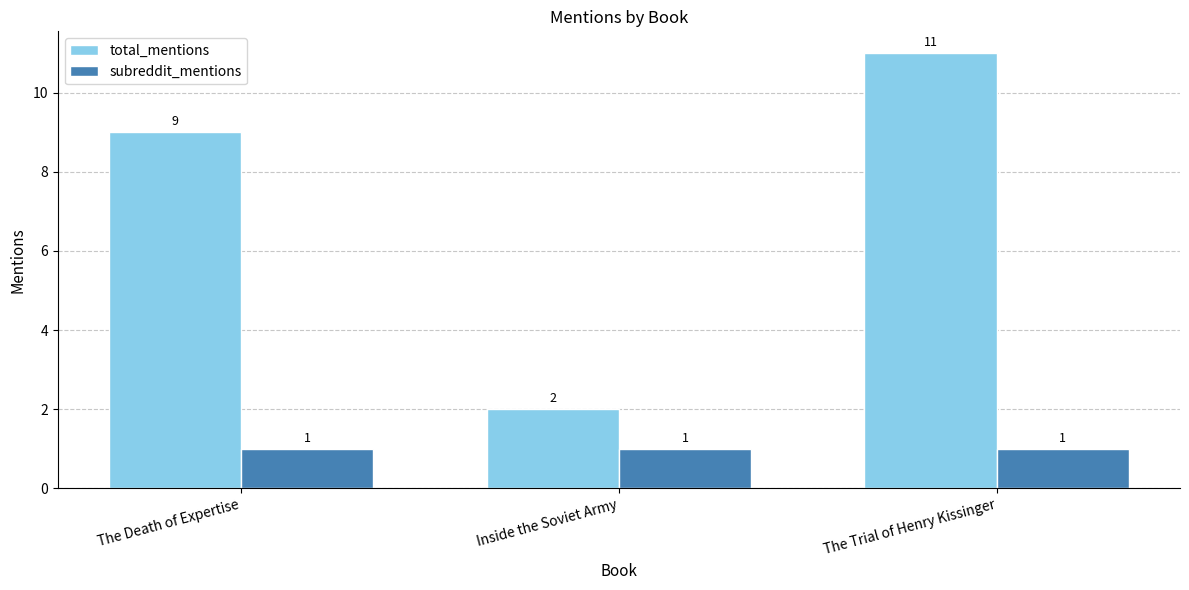

Which series has the largest total across all categories?

total_mentions